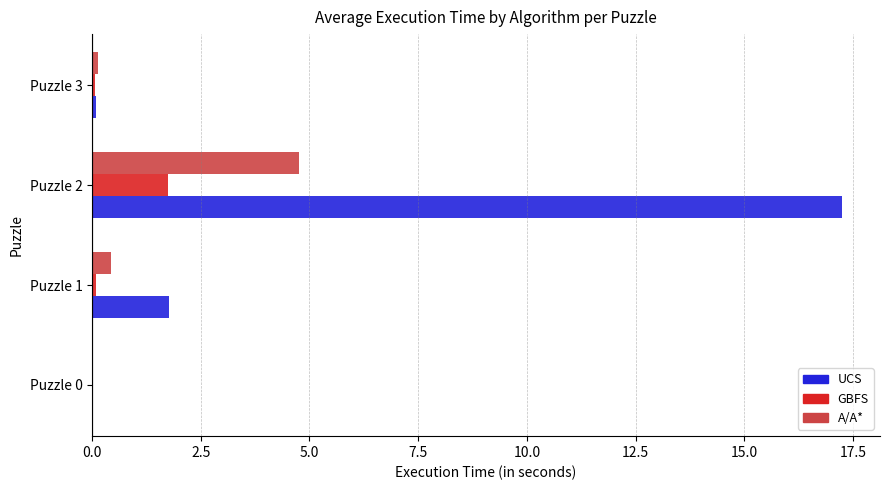

How many data points does each series have?

4